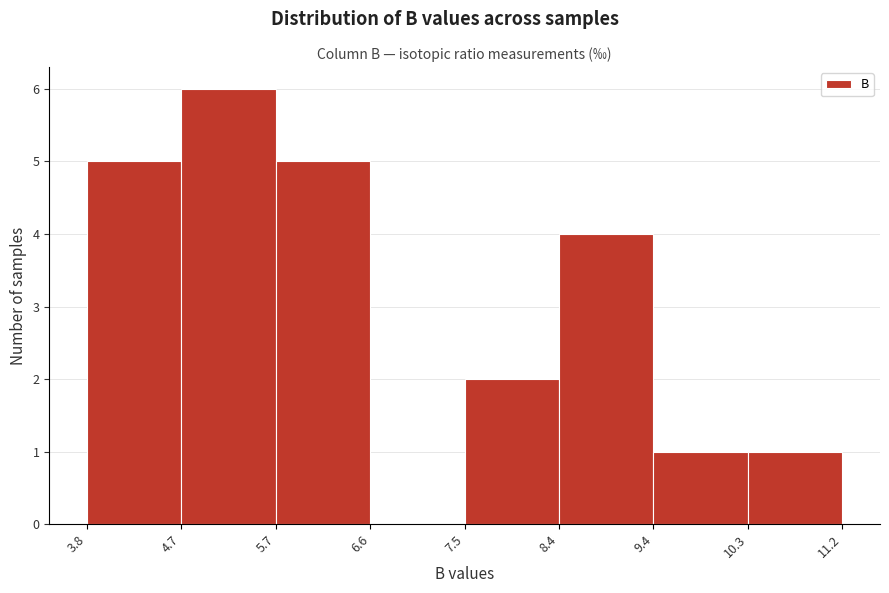

Reading left to right, list every bar in this chart as the range it spans on the x-axis followed by its height. The values are not printed on the chart, so give them approximately, as read against the axis.

3.8 to 4.7: 5
4.7 to 5.7: 6
5.7 to 6.6: 5
6.6 to 7.5: 0
7.5 to 8.4: 2
8.4 to 9.4: 4
9.4 to 10.3: 1
10.3 to 11.2: 1